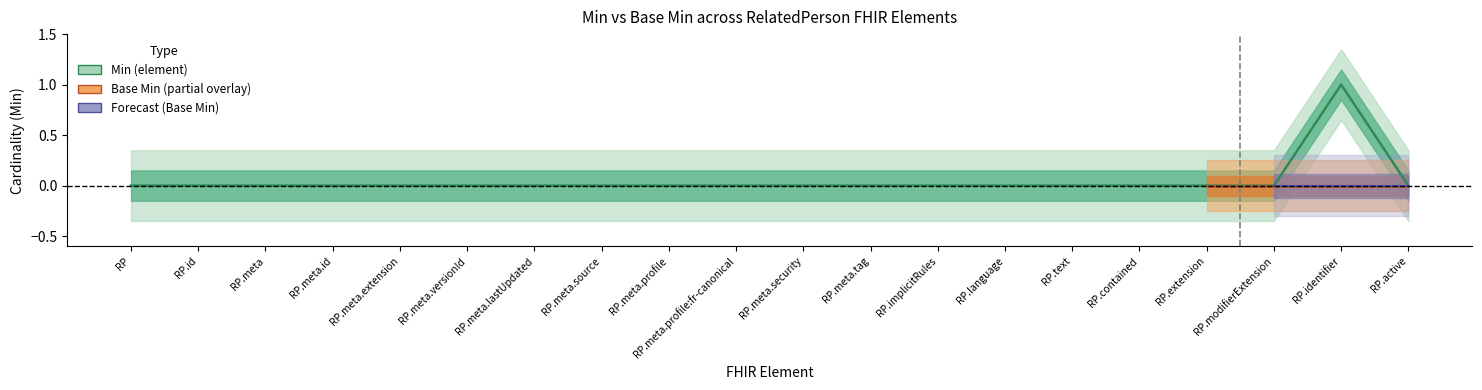

Is this an area chart (filled region under the line)?

No